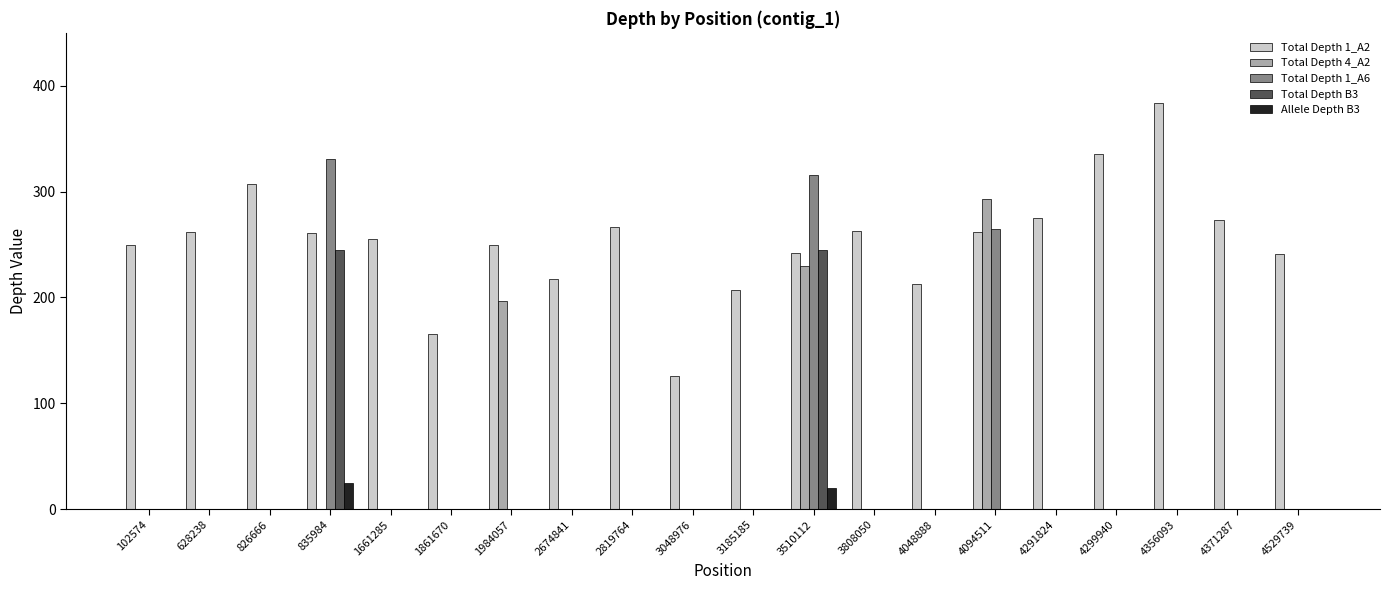

What is the greatest value displayed?

384